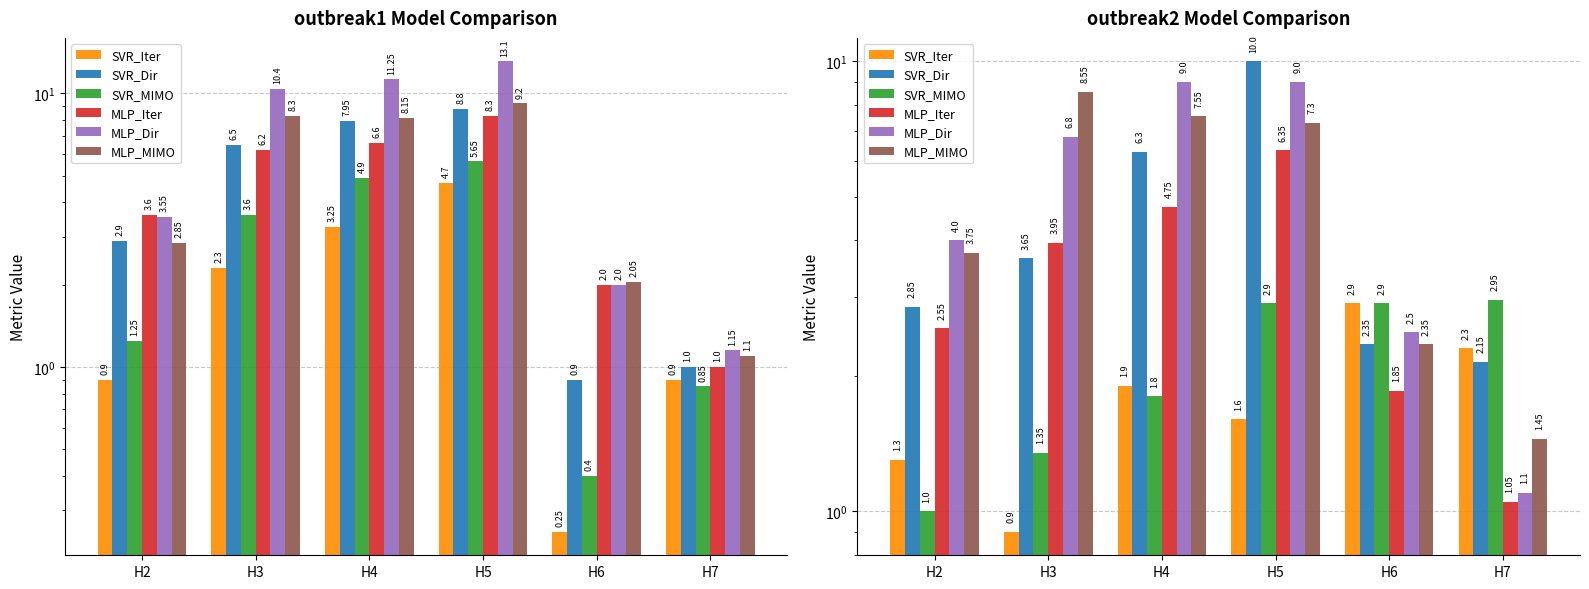

Does the chart contain any negative values?

No